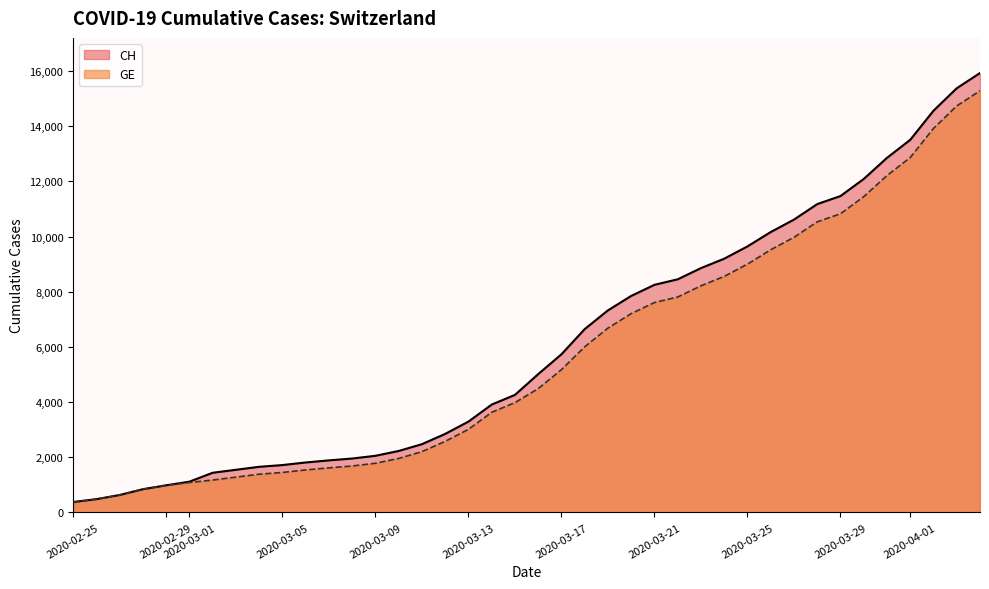

How many values in the CH series are below 5012?

20